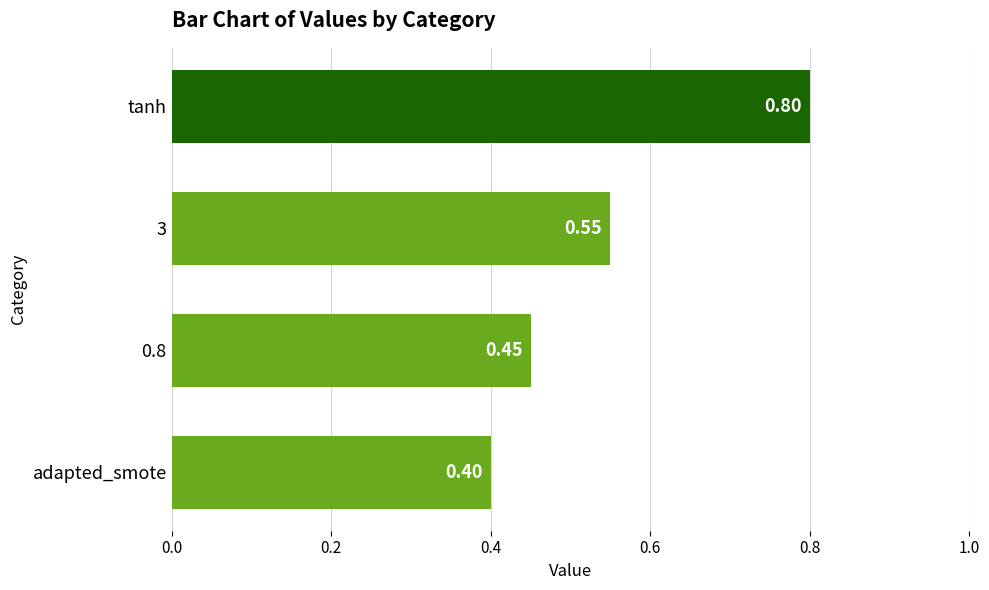

List the labels in order of value, largest first.

tanh, 3, 0.8, adapted_smote